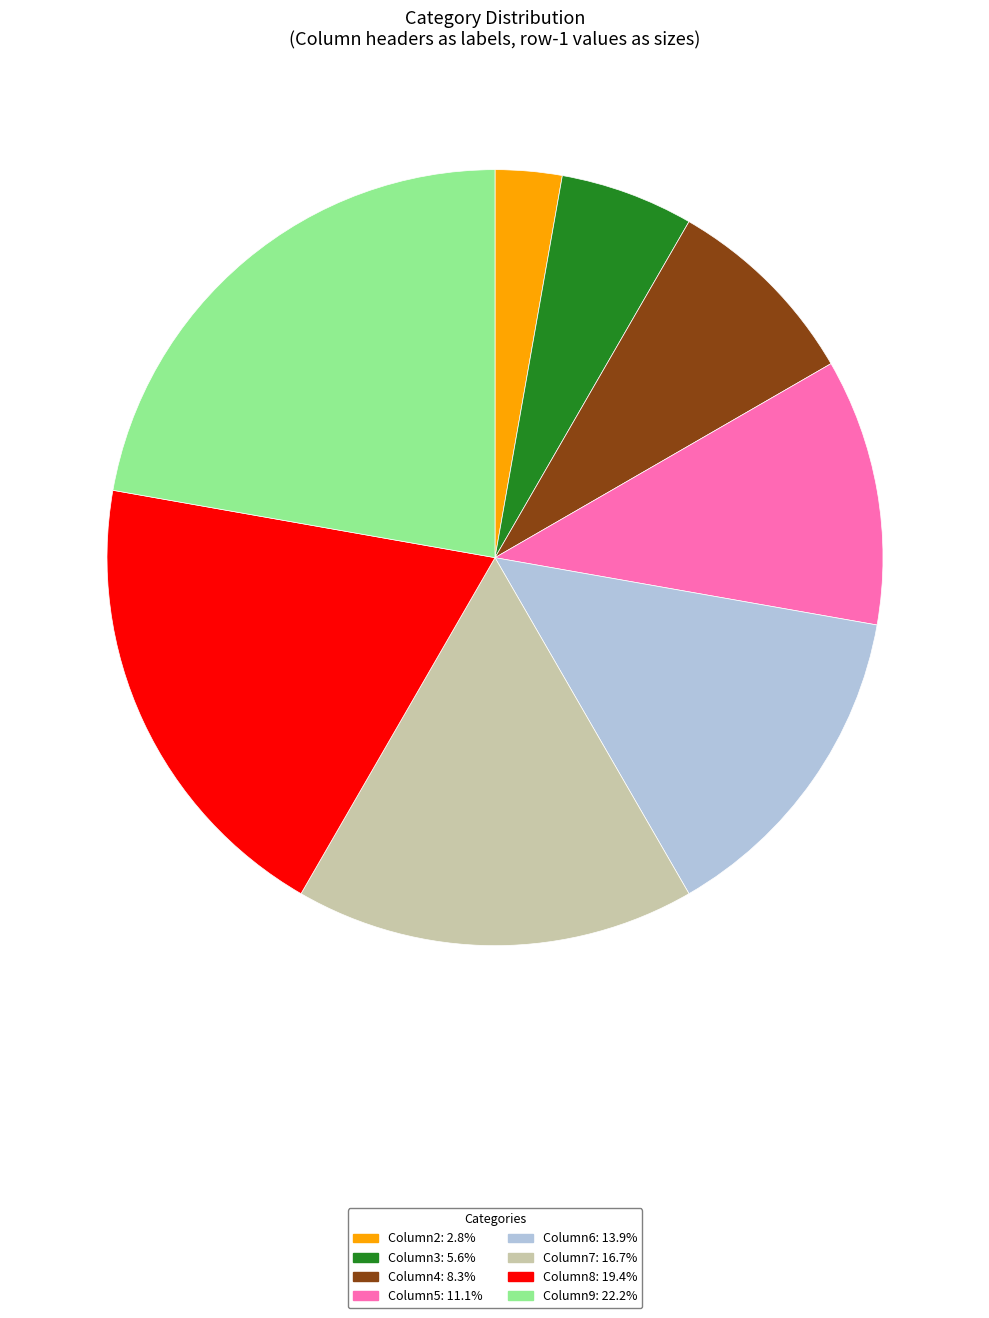

What is the smallest slice in the pie chart?

Column2